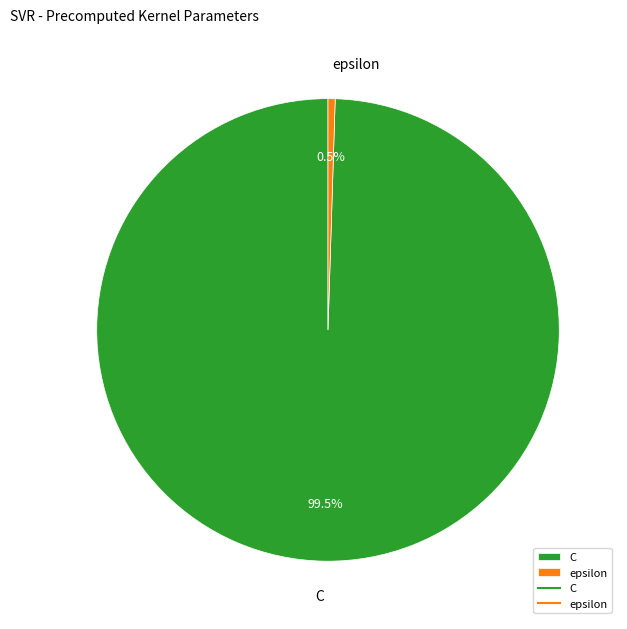

What is the smallest slice in the pie chart?

epsilon